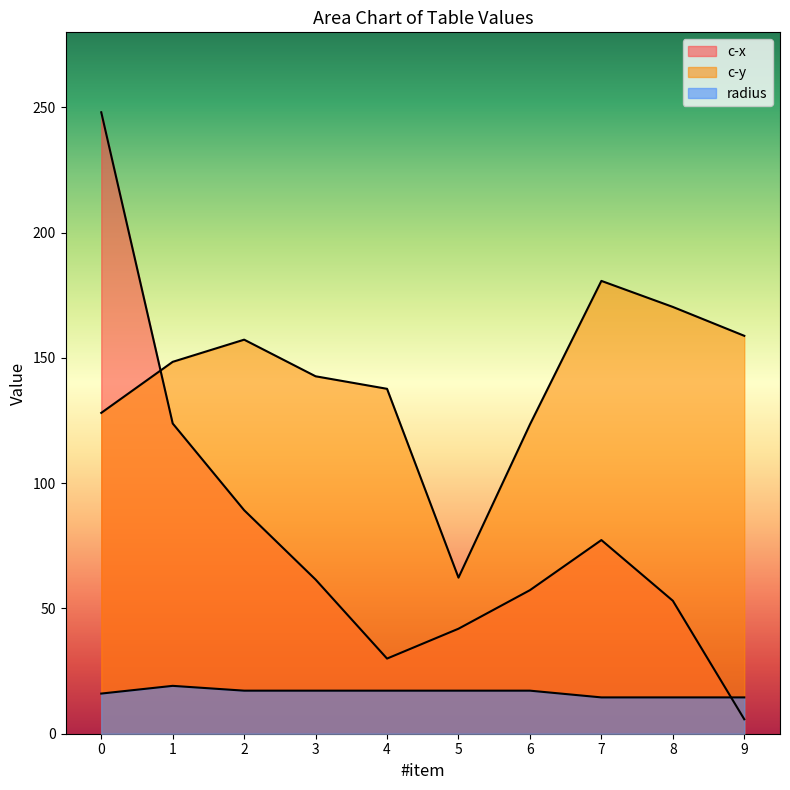

What is the sum of all radius values?

164.6